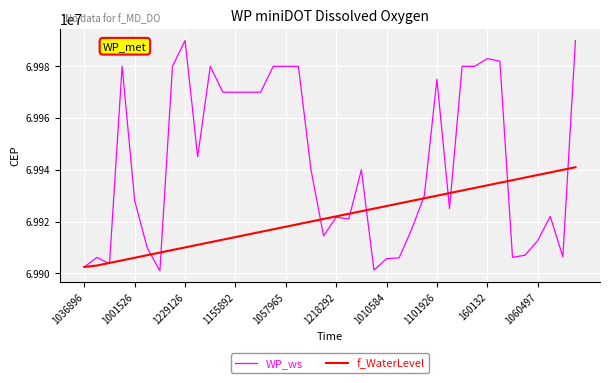

How many series are shown in this chart?

2